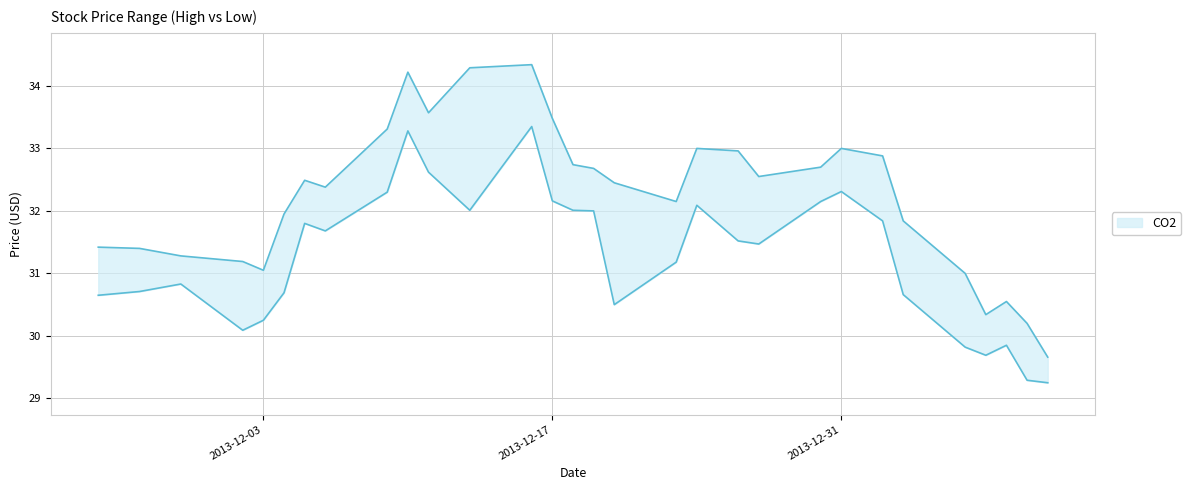

In High, how many points are lower than both neighbors (excluding endpoints)?

6